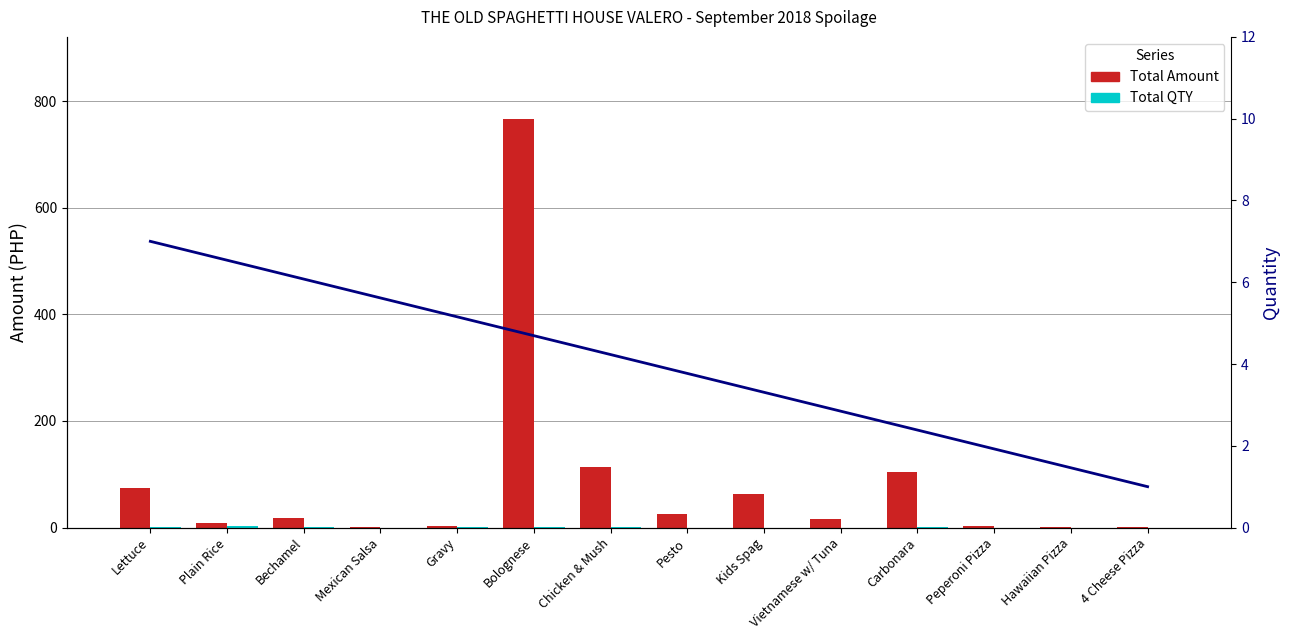

What position from the left is Hawaiian Pizza?

13